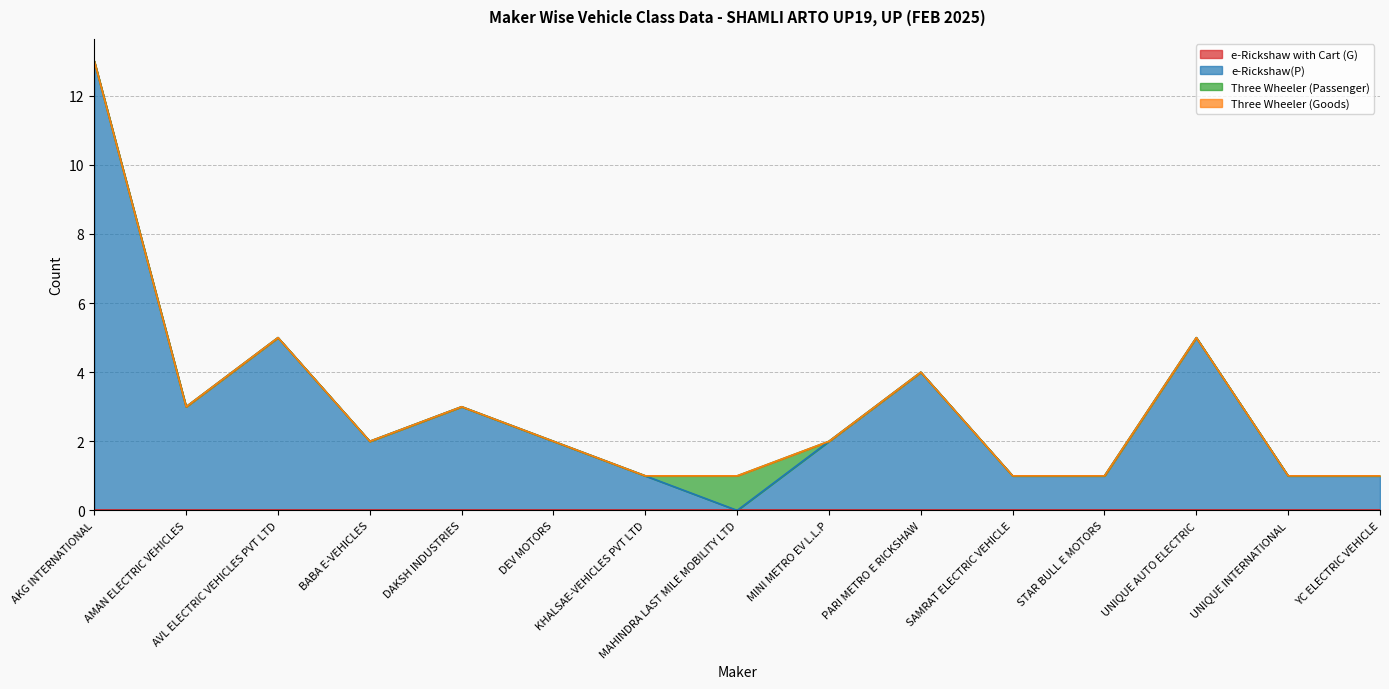

Rank the series at STAR BULL E MOTORS from lowest to highest value.

e-Rickshaw with Cart (G), Three Wheeler (Passenger), Three Wheeler (Goods), e-Rickshaw(P)